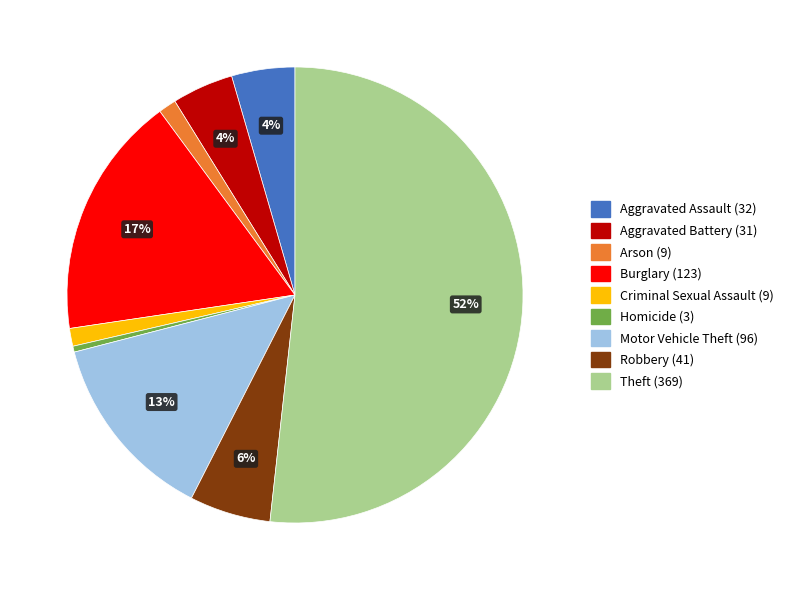

What percentage is the Motor Vehicle Theft slice, to the nearest percent?

13%